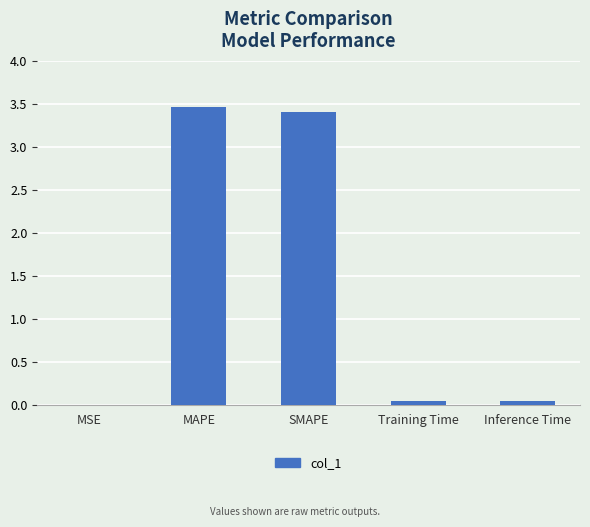

Read the value at MAPE.

3.5